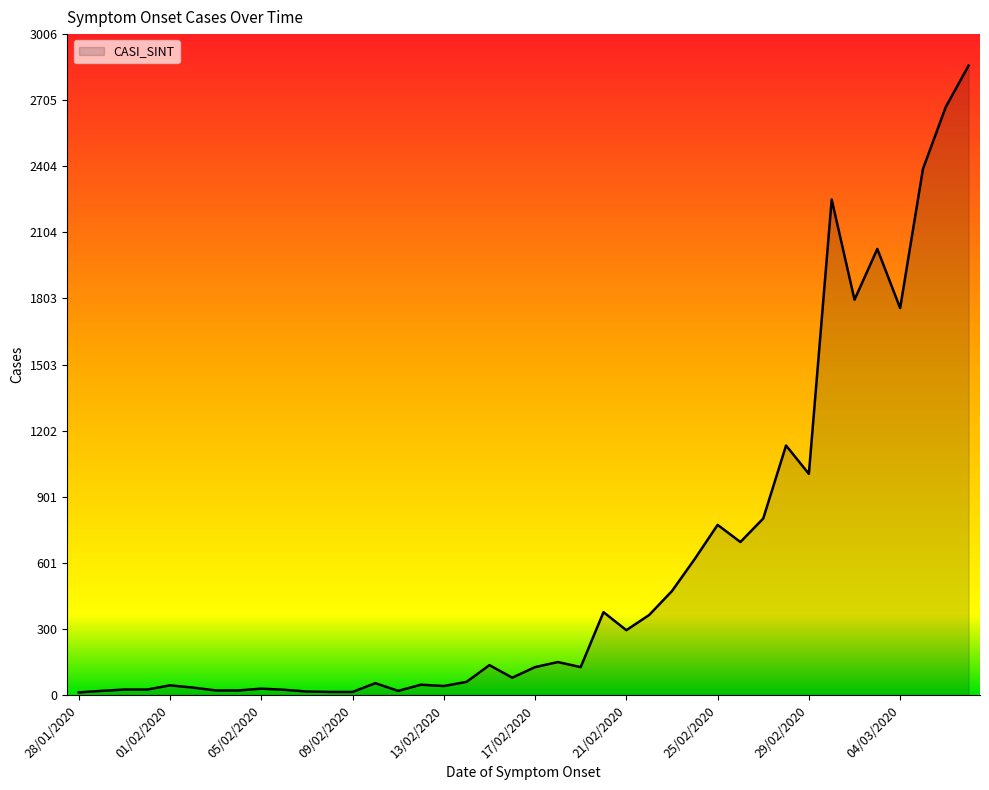

What is the greatest value displayed?

2863